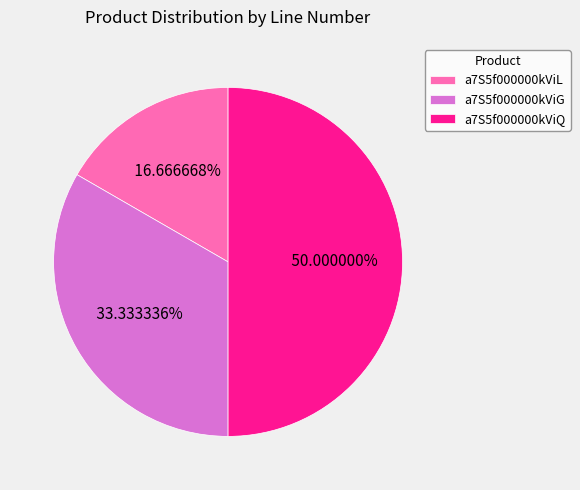

How many segments does this pie chart have?

3